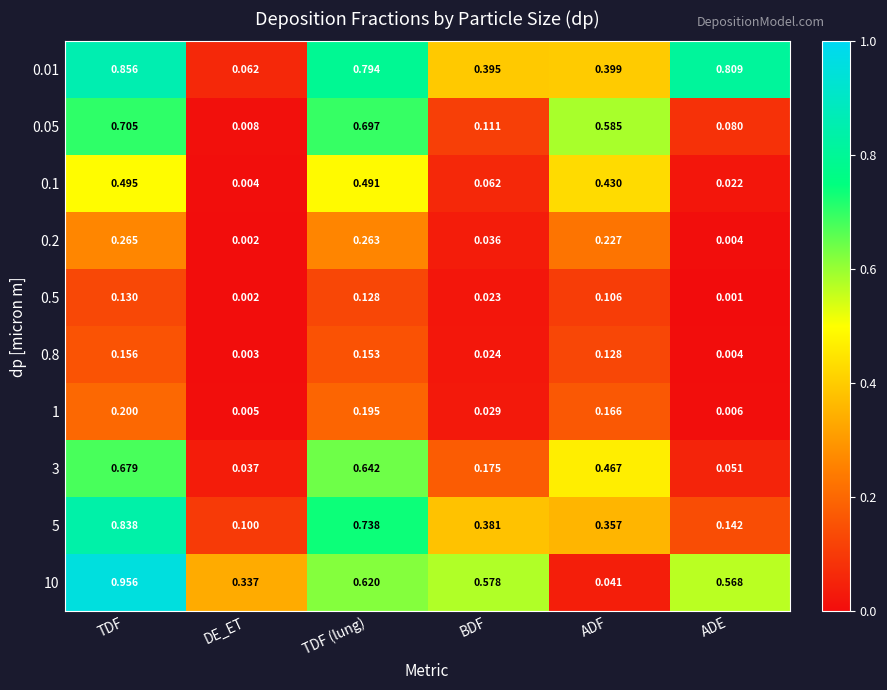

List the labels in order of 0.8 value, smallest first.

DE_ET, ADE, BDF, ADF, TDF (lung), TDF